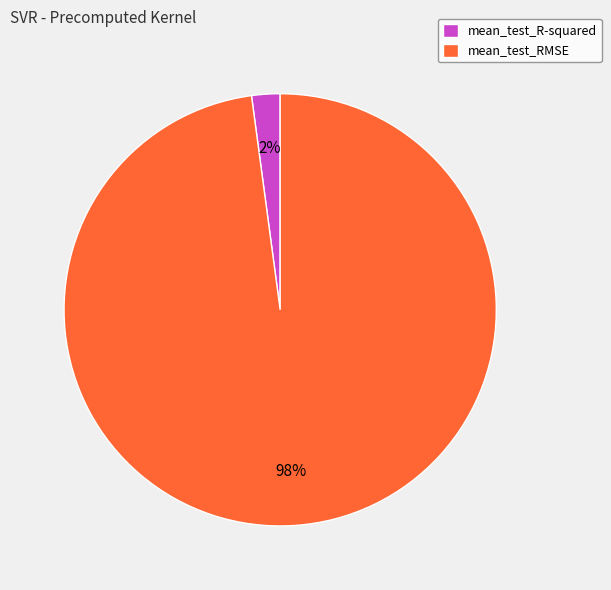

Between mean_test_RMSE and mean_test_R-squared, which is larger?

mean_test_RMSE